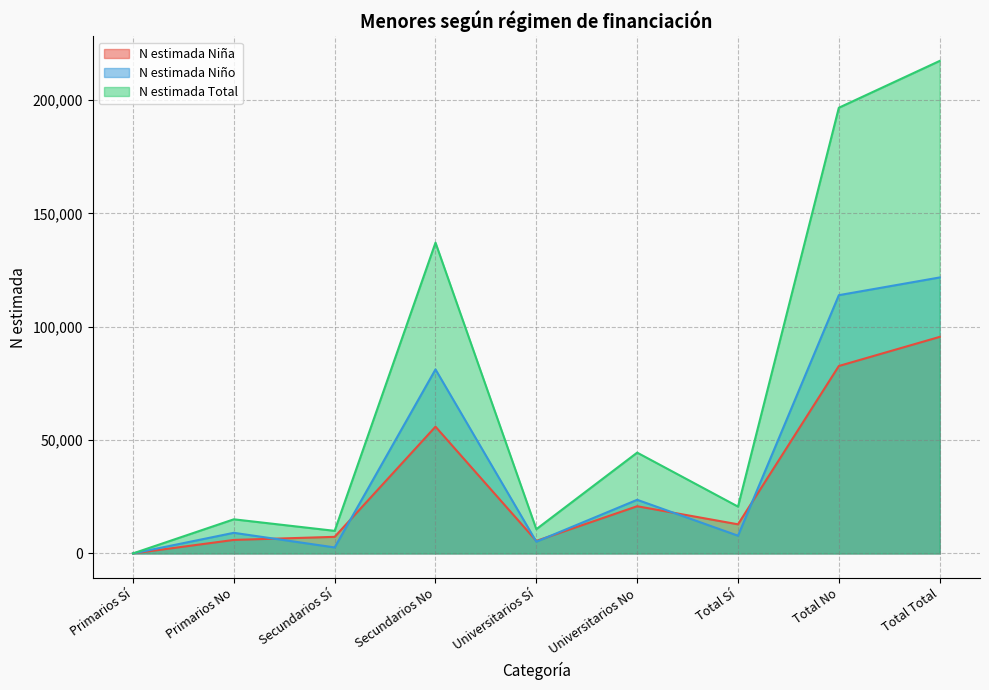

What is the average value of the N estimada Niña series?

31837